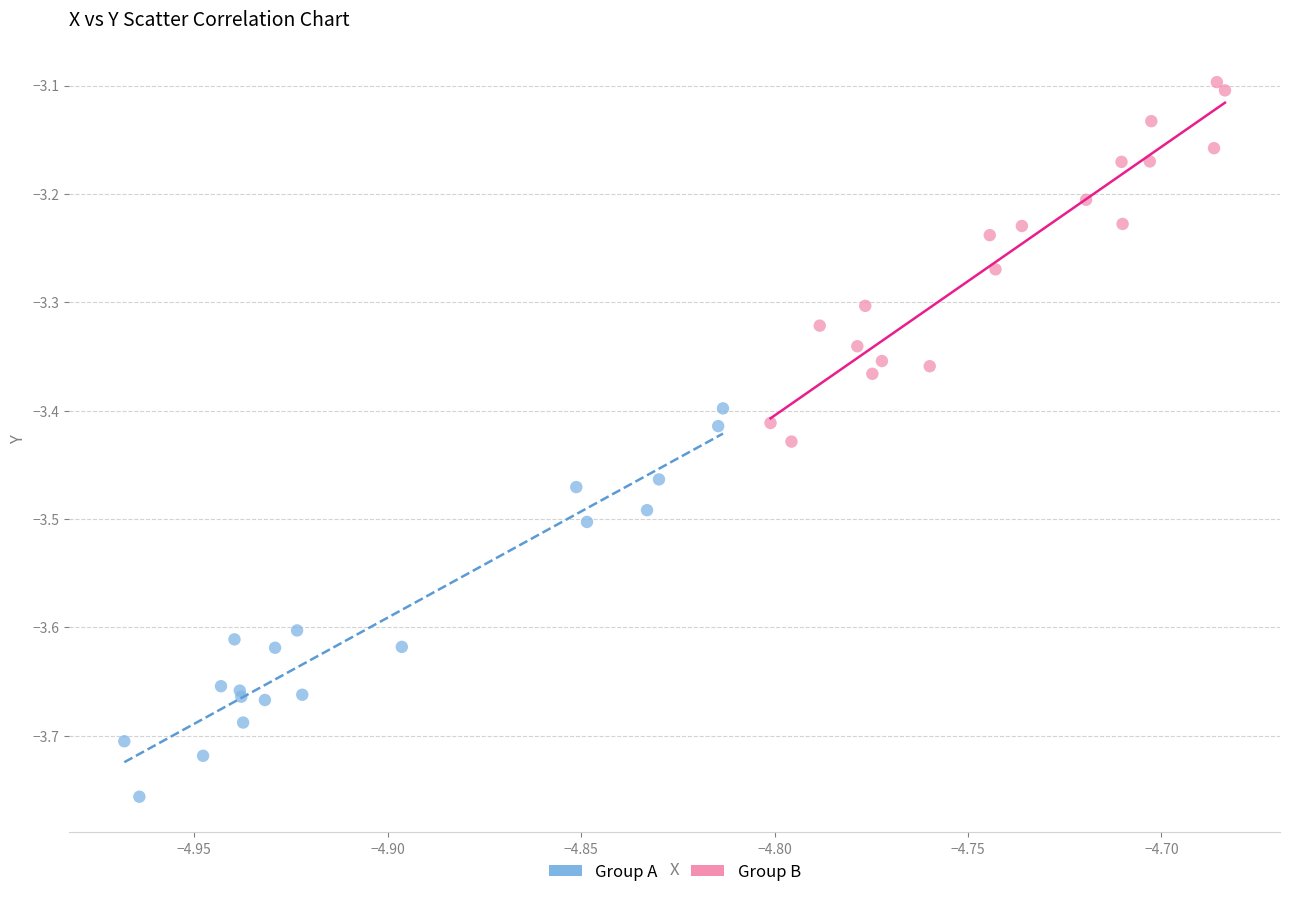

Which series reaches the maximum Y coordinate?

Group B